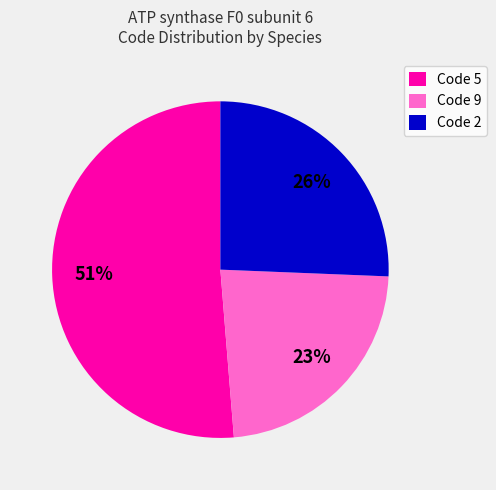

Does Code 5 represent more than half of the total?

Yes